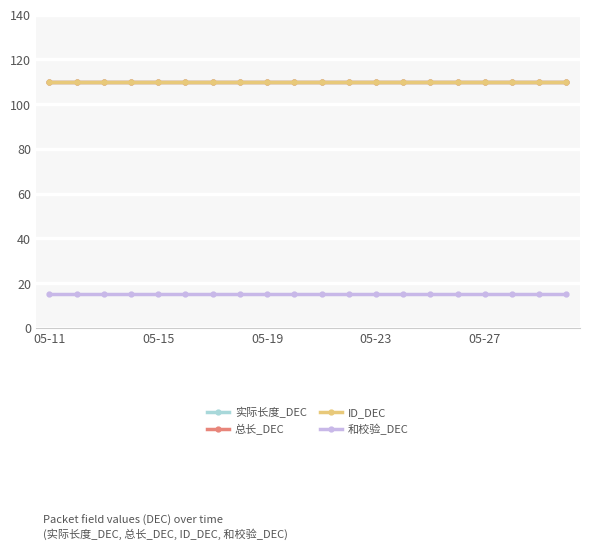

Rank the series by their maximum value, from lowest to highest.

和校验_DEC, 实际长度_DEC, 总长_DEC, ID_DEC